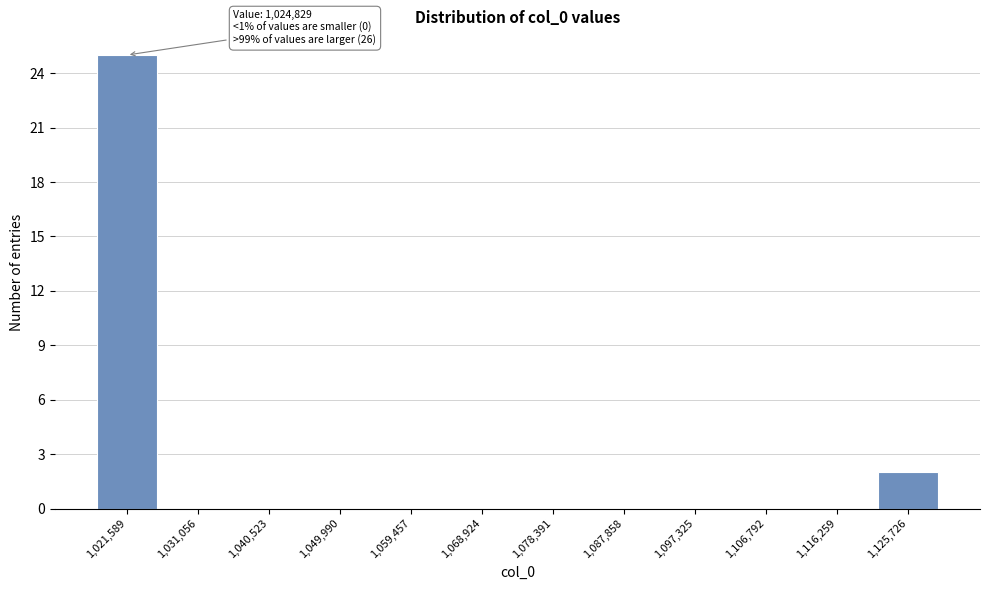

Over which range of the x-axis is the bar tallest?

1017000 to 1026000